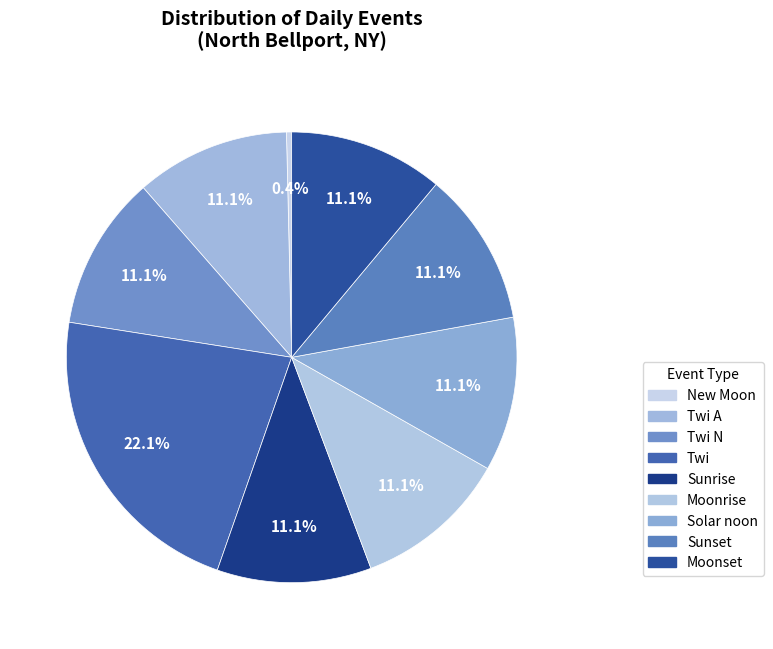

Count the number of slices in the pie.

9